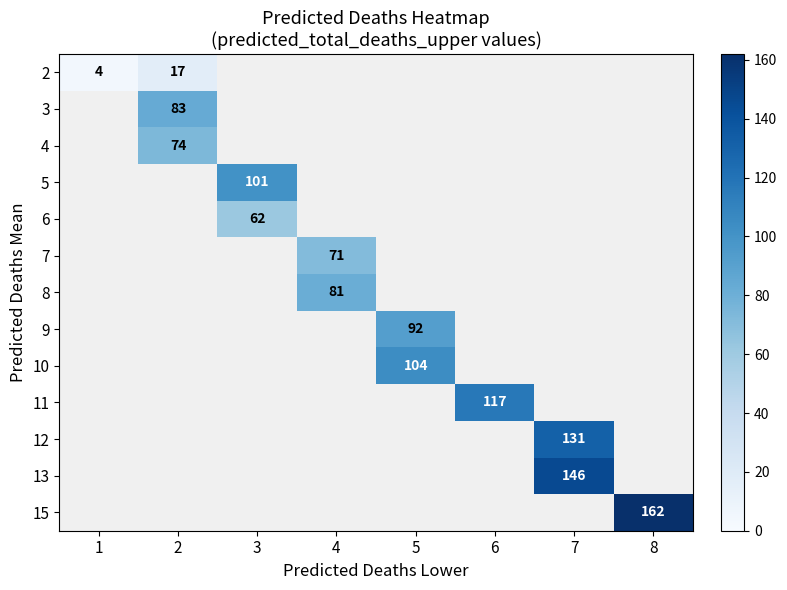

True or false: 11 has a value of 53 at 6.

False